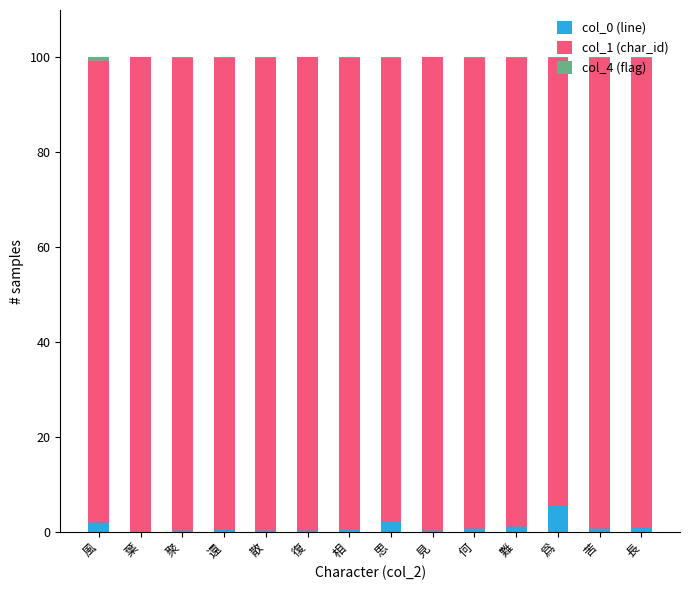

Which category has the highest value in the col_0 (line) series?

爲